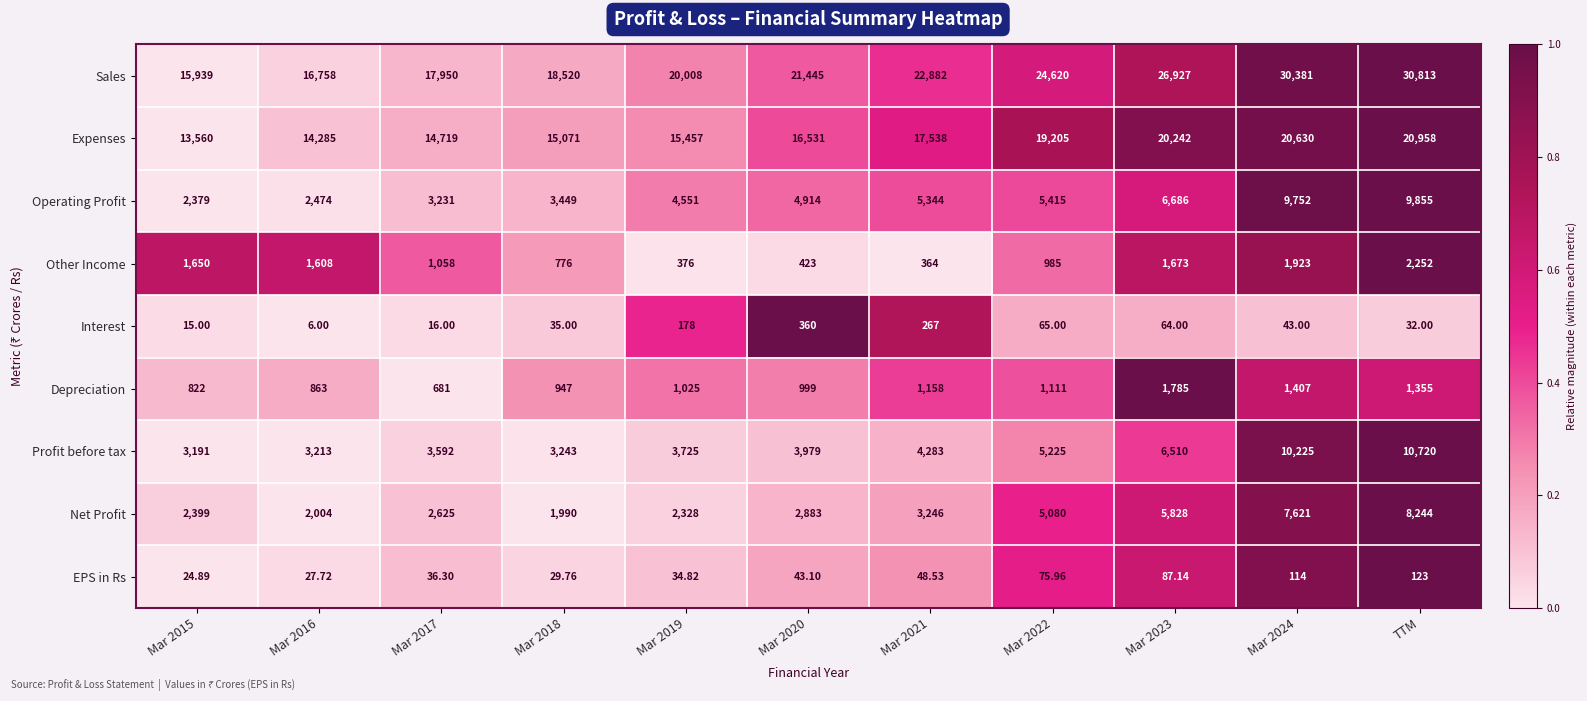

Which series has the largest range (max minus min)?

Sales